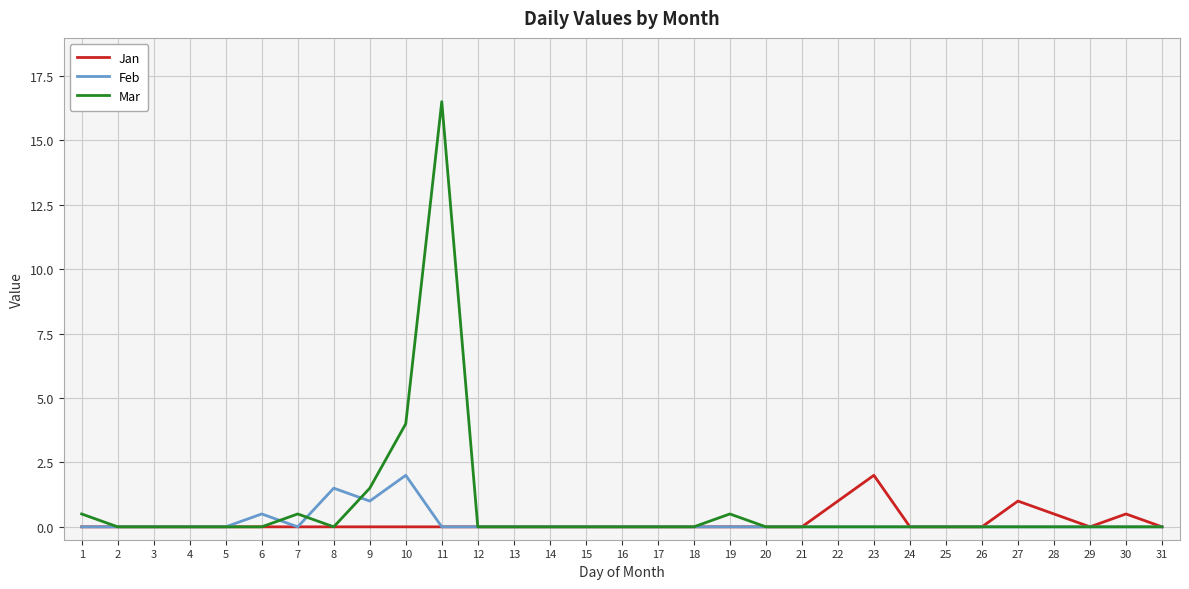

The Feb series shows 0.0 at 29. True or false?

True